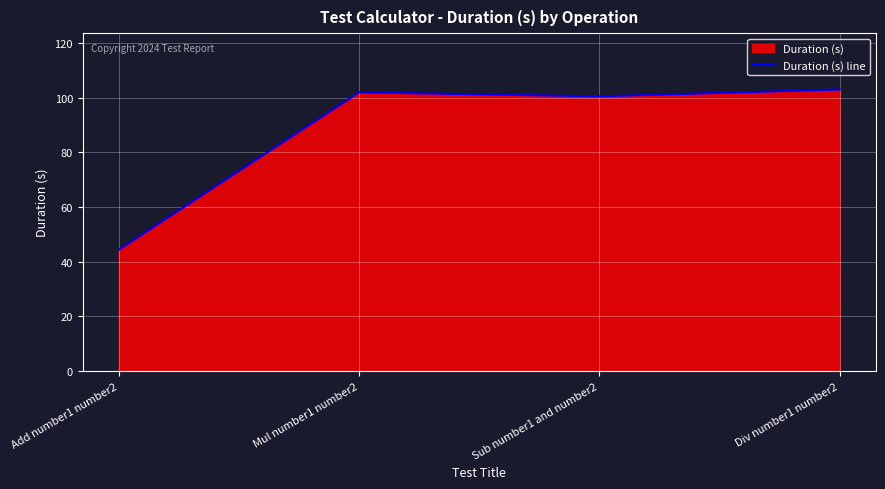

Which label corresponds to the smallest value in the chart?

Add number1 number2